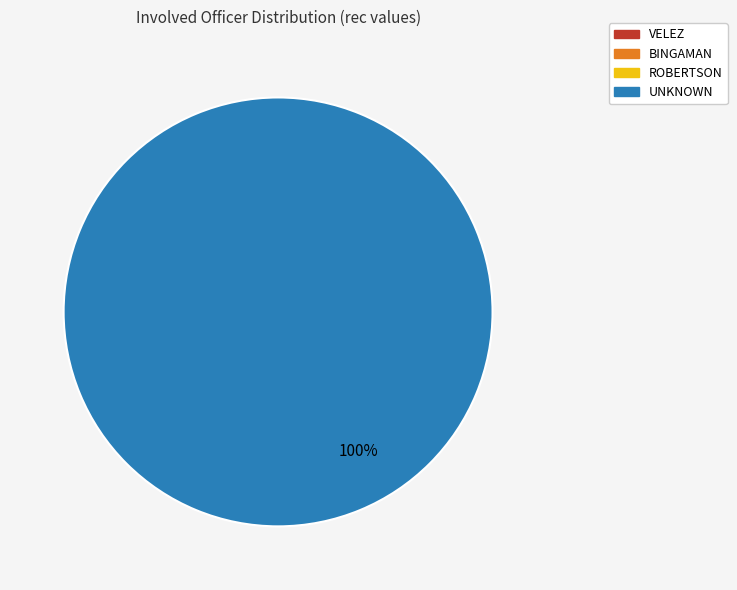

To the nearest percent, what is the average slice percentage?

25%